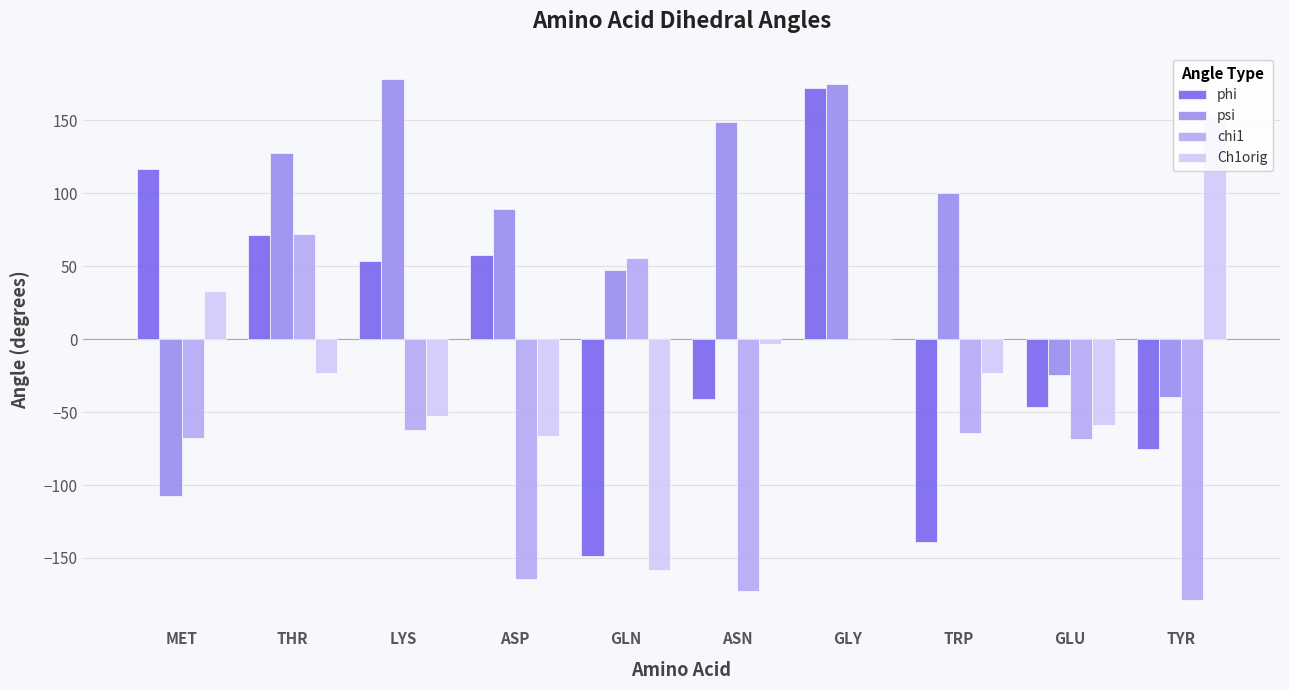

Are the bars horizontal?

No